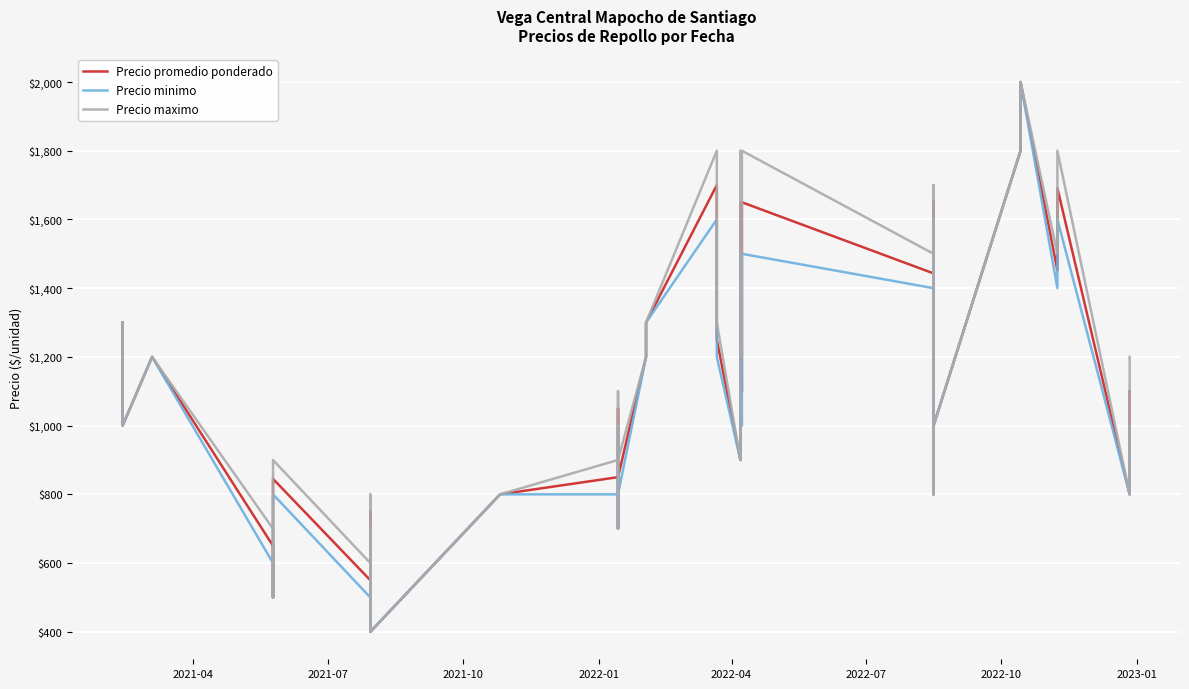

True or false: Precio maximo has more than 0 points higher than both neighbors.

True